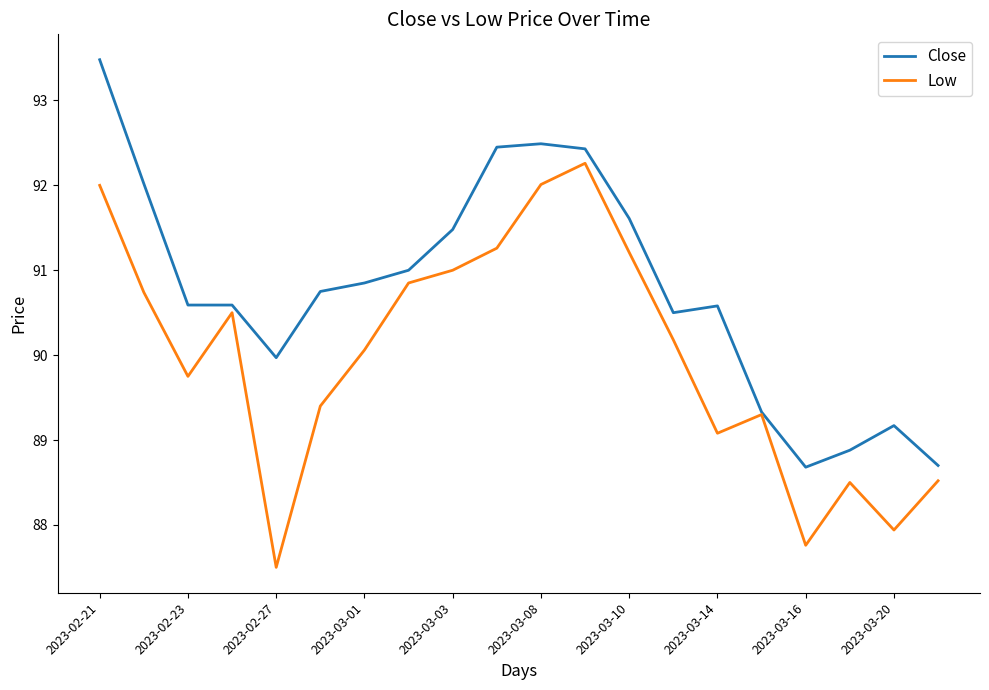

What is the smallest value displayed?

87.5